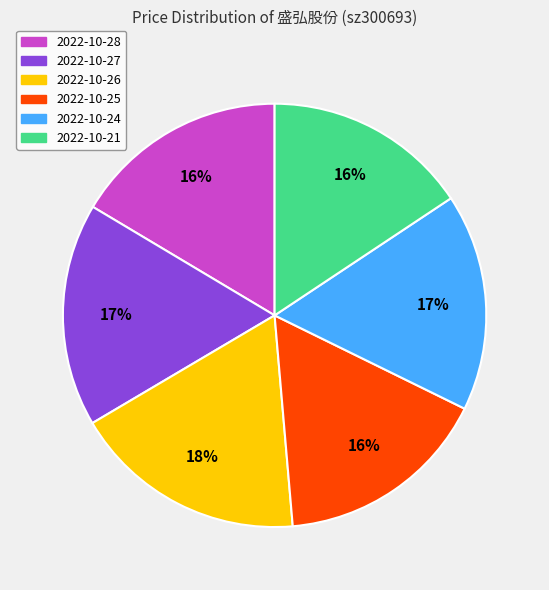

Combined, do 2022-10-26 and 2022-10-28 account for over 50%?

No